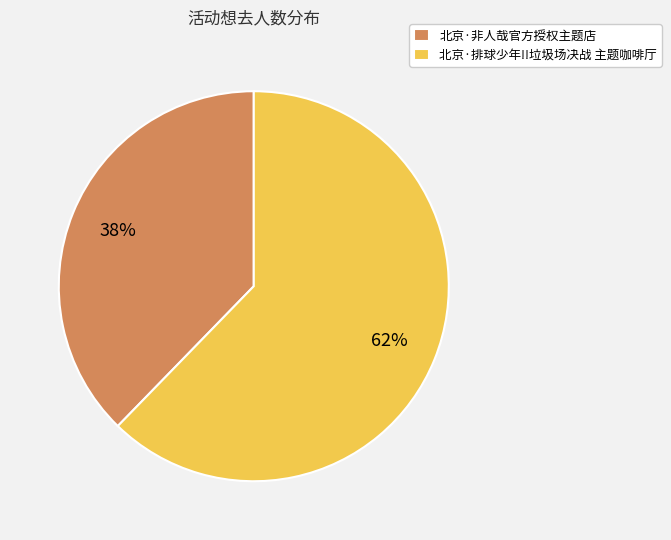

How many slices are in this pie chart?

2